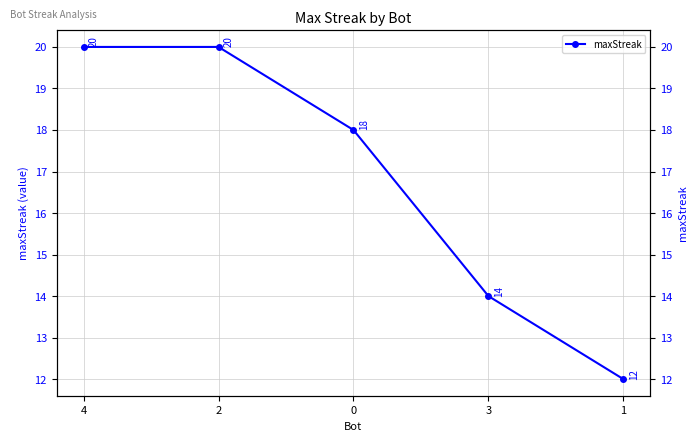

At which category does the chart reach its peak across all series?

4